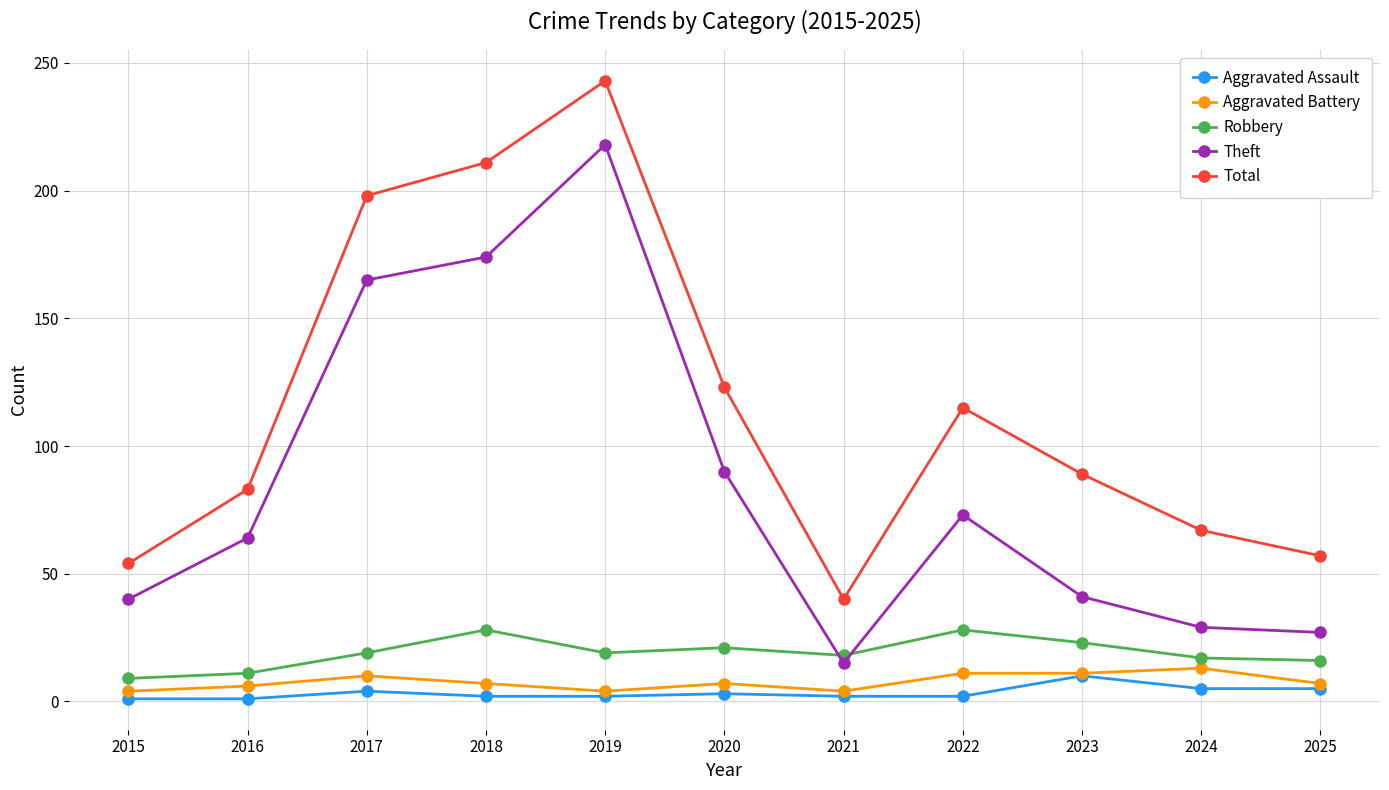

Which category has the highest value across all series?

2019